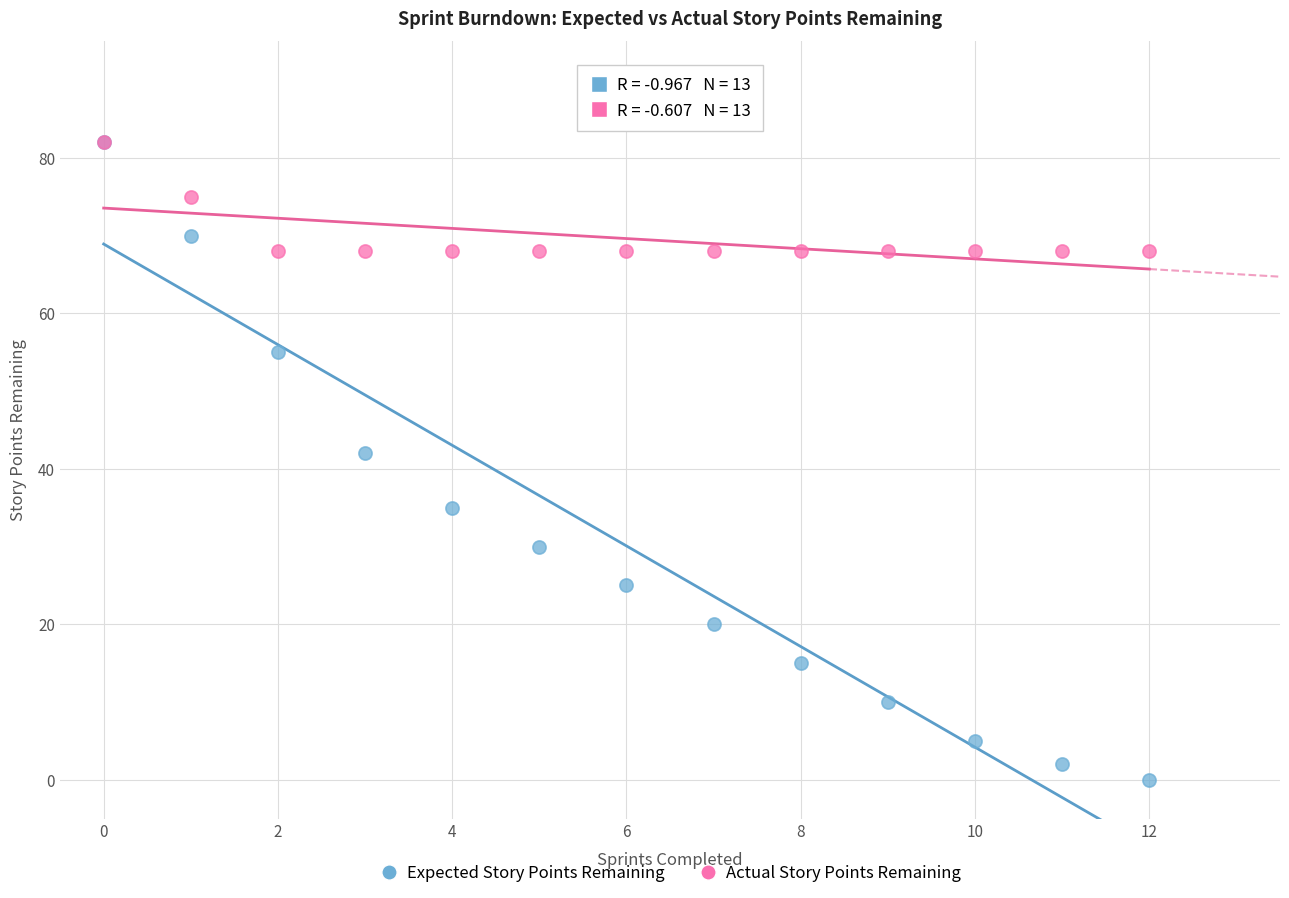

In the Expected Story Points Remaining series, what Y value is closest to 41?

42